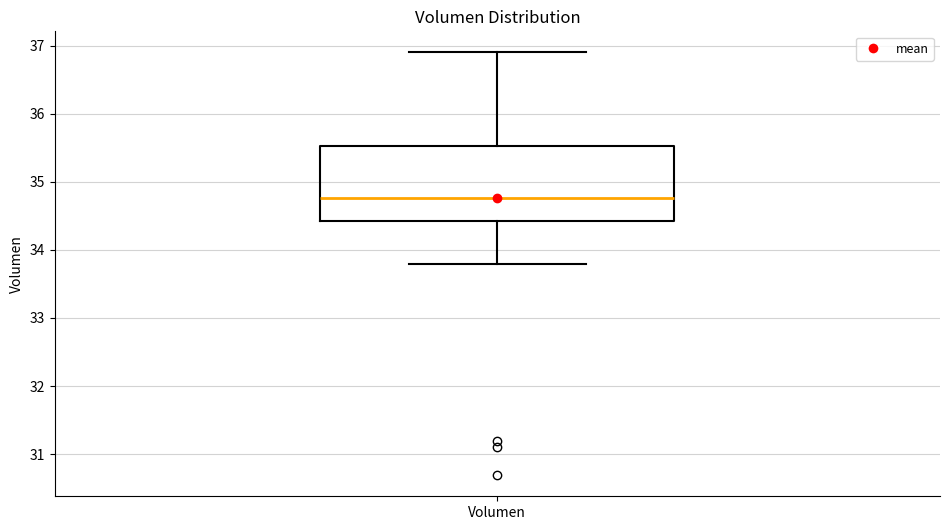

Read this box plot against the y-axis: the position of the median line, the range covered by the box, and the ends of both whiskers. The values are not printed on the chart, so give them approximately, as read against the axis.

median 34.8, box 34.4 to 35.5, whiskers 33.8 to 36.9